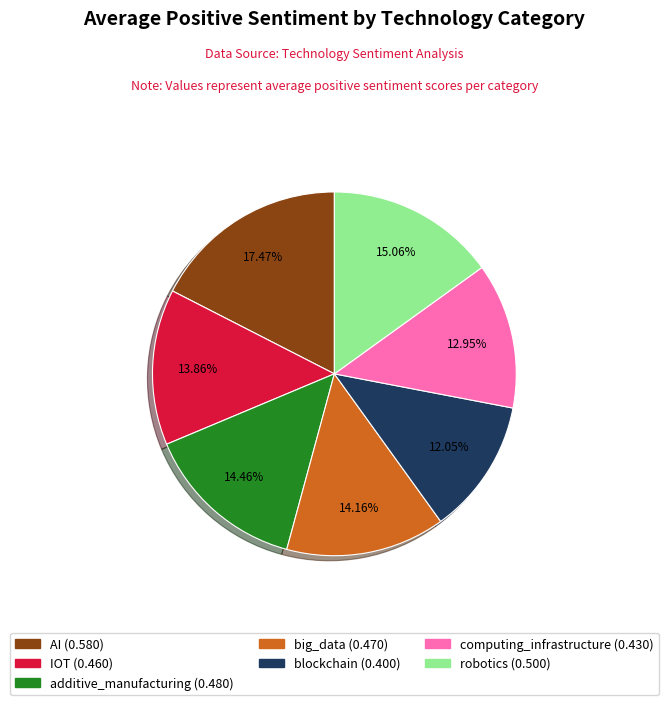

Is robotics the majority of the pie?

No